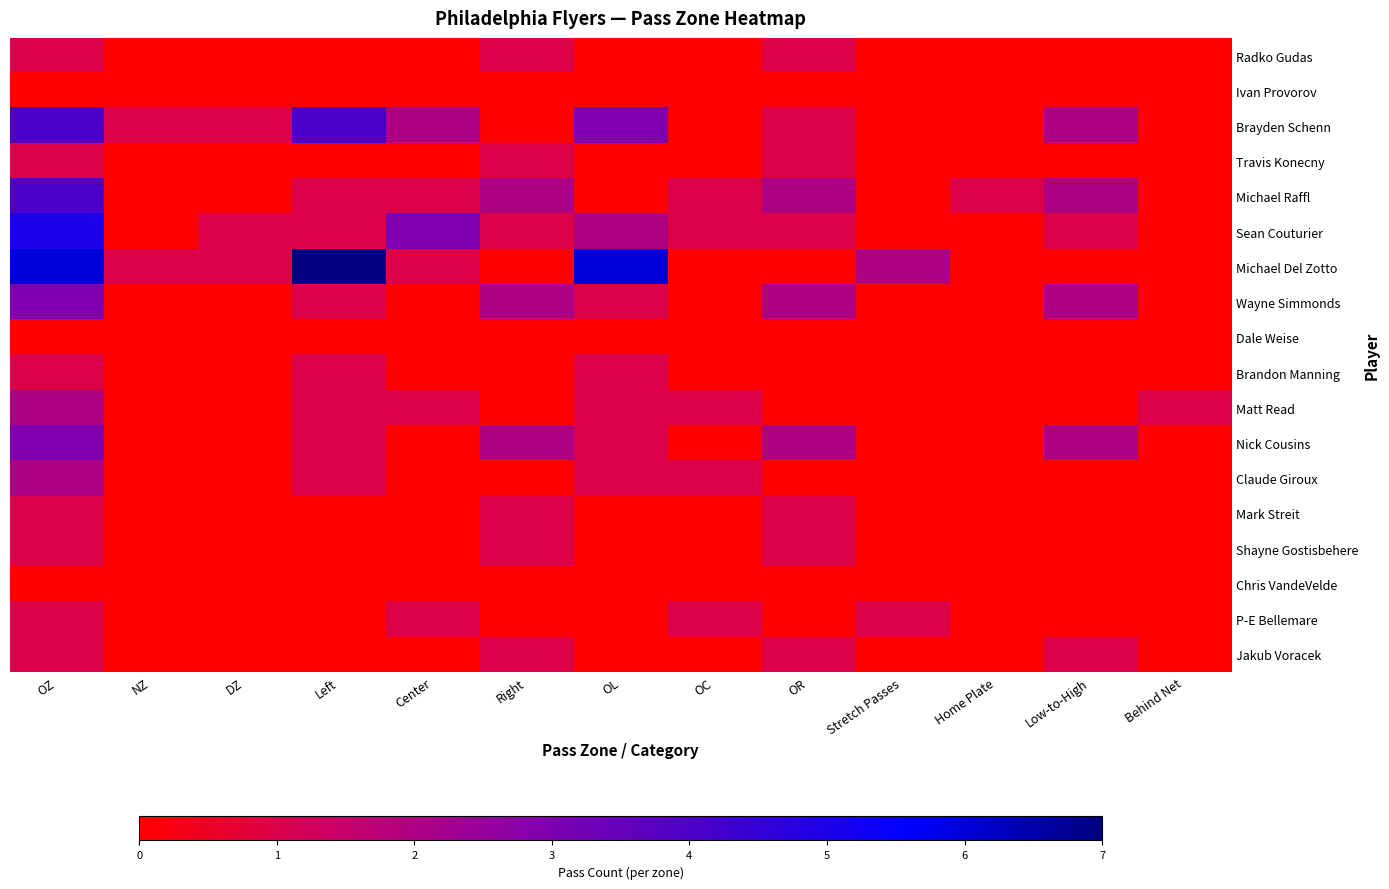

Reading left to right, transcribe all the data shown in this chart.

Radko Gudas: OZ=1	NZ=0	DZ=0	Left=0	Center=0	Right=1	OL=0	OC=0	OR=1	Stretch Passes=0	Home Plate=0	Low-to-High=0	Behind Net=0
Ivan Provorov: OZ=0	NZ=0	DZ=0	Left=0	Center=0	Right=0	OL=0	OC=0	OR=0	Stretch Passes=0	Home Plate=0	Low-to-High=0	Behind Net=0
Brayden Schenn: OZ=4	NZ=1	DZ=1	Left=4	Center=2	Right=0	OL=3	OC=0	OR=1	Stretch Passes=0	Home Plate=0	Low-to-High=2	Behind Net=0
Travis Konecny: OZ=1	NZ=0	DZ=0	Left=0	Center=0	Right=1	OL=0	OC=0	OR=1	Stretch Passes=0	Home Plate=0	Low-to-High=0	Behind Net=0
Michael Raffl: OZ=4	NZ=0	DZ=0	Left=1	Center=1	Right=2	OL=0	OC=1	OR=2	Stretch Passes=0	Home Plate=1	Low-to-High=2	Behind Net=0
Sean Couturier: OZ=5	NZ=0	DZ=1	Left=1	Center=3	Right=1	OL=2	OC=1	OR=1	Stretch Passes=0	Home Plate=0	Low-to-High=1	Behind Net=0
Michael Del Zotto: OZ=6	NZ=1	DZ=1	Left=7	Center=1	Right=0	OL=6	OC=0	OR=0	Stretch Passes=2	Home Plate=0	Low-to-High=0	Behind Net=0
Wayne Simmonds: OZ=3	NZ=0	DZ=0	Left=1	Center=0	Right=2	OL=1	OC=0	OR=2	Stretch Passes=0	Home Plate=0	Low-to-High=2	Behind Net=0
Dale Weise: OZ=0	NZ=0	DZ=0	Left=0	Center=0	Right=0	OL=0	OC=0	OR=0	Stretch Passes=0	Home Plate=0	Low-to-High=0	Behind Net=0
Brandon Manning: OZ=1	NZ=0	DZ=0	Left=1	Center=0	Right=0	OL=1	OC=0	OR=0	Stretch Passes=0	Home Plate=0	Low-to-High=0	Behind Net=0
Matt Read: OZ=2	NZ=0	DZ=0	Left=1	Center=1	Right=0	OL=1	OC=1	OR=0	Stretch Passes=0	Home Plate=0	Low-to-High=0	Behind Net=1
Nick Cousins: OZ=3	NZ=0	DZ=0	Left=1	Center=0	Right=2	OL=1	OC=0	OR=2	Stretch Passes=0	Home Plate=0	Low-to-High=2	Behind Net=0
Claude Giroux: OZ=2	NZ=0	DZ=0	Left=1	Center=0	Right=0	OL=1	OC=1	OR=0	Stretch Passes=0	Home Plate=0	Low-to-High=0	Behind Net=0
Mark Streit: OZ=1	NZ=0	DZ=0	Left=0	Center=0	Right=1	OL=0	OC=0	OR=1	Stretch Passes=0	Home Plate=0	Low-to-High=0	Behind Net=0
Shayne Gostisbehere: OZ=1	NZ=0	DZ=0	Left=0	Center=0	Right=1	OL=0	OC=0	OR=1	Stretch Passes=0	Home Plate=0	Low-to-High=0	Behind Net=0
Chris VandeVelde: OZ=0	NZ=0	DZ=0	Left=0	Center=0	Right=0	OL=0	OC=0	OR=0	Stretch Passes=0	Home Plate=0	Low-to-High=0	Behind Net=0
P-E Bellemare: OZ=1	NZ=0	DZ=0	Left=0	Center=1	Right=0	OL=0	OC=1	OR=0	Stretch Passes=1	Home Plate=0	Low-to-High=0	Behind Net=0
Jakub Voracek: OZ=1	NZ=0	DZ=0	Left=0	Center=0	Right=1	OL=0	OC=0	OR=1	Stretch Passes=0	Home Plate=0	Low-to-High=1	Behind Net=0